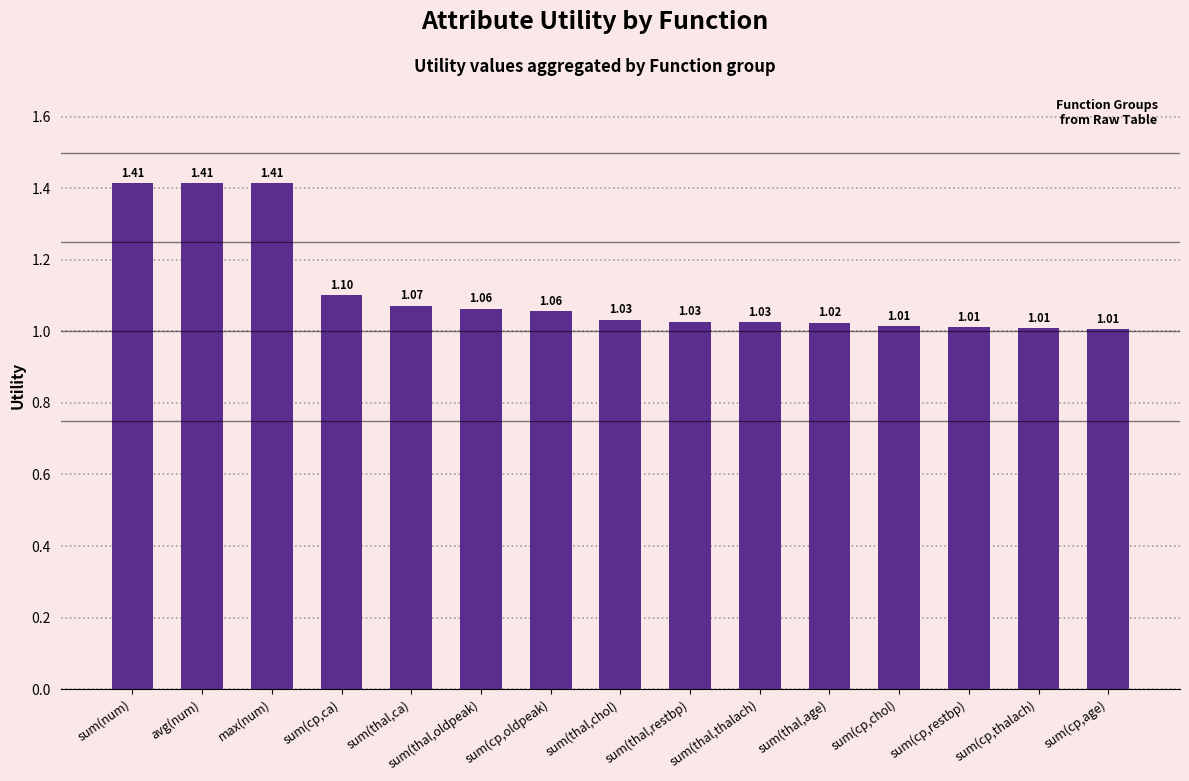

What is the label of the 12th bar from the right?

sum(cp,ca)